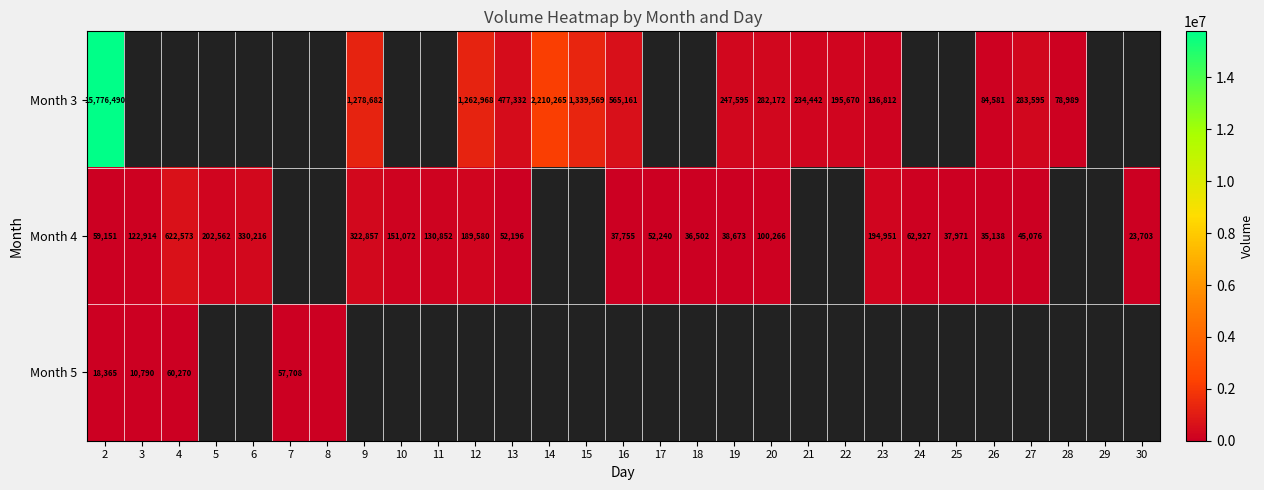

How many distinct data groups are displayed?

3